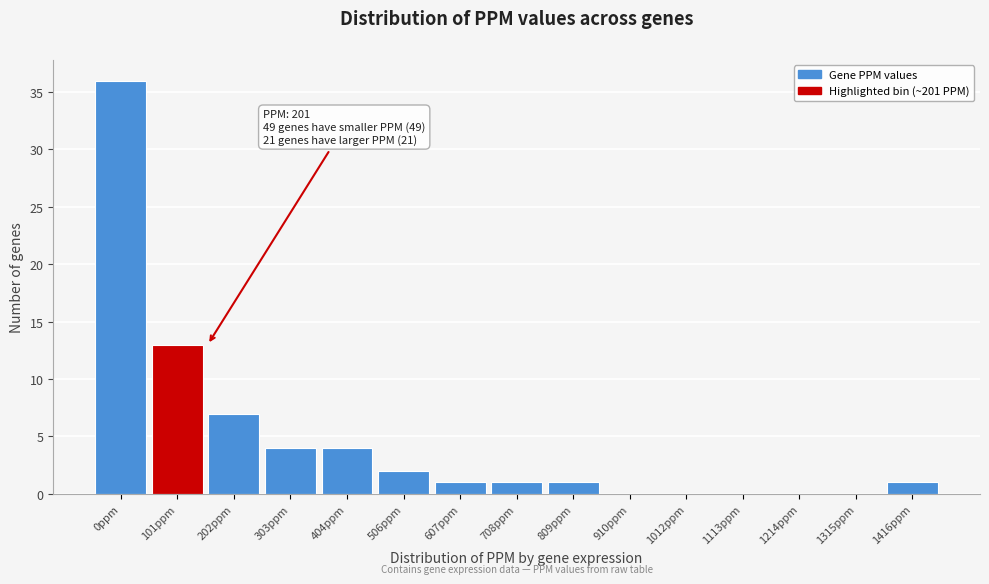

Reading left to right, what are all the values shown in this chart?

0ppm=36	101ppm=13	202ppm=7	303ppm=4	404ppm=4	506ppm=2	607ppm=1	708ppm=1	809ppm=1	910ppm=0	1012ppm=0	1113ppm=0	1214ppm=0	1315ppm=0	1416ppm=1